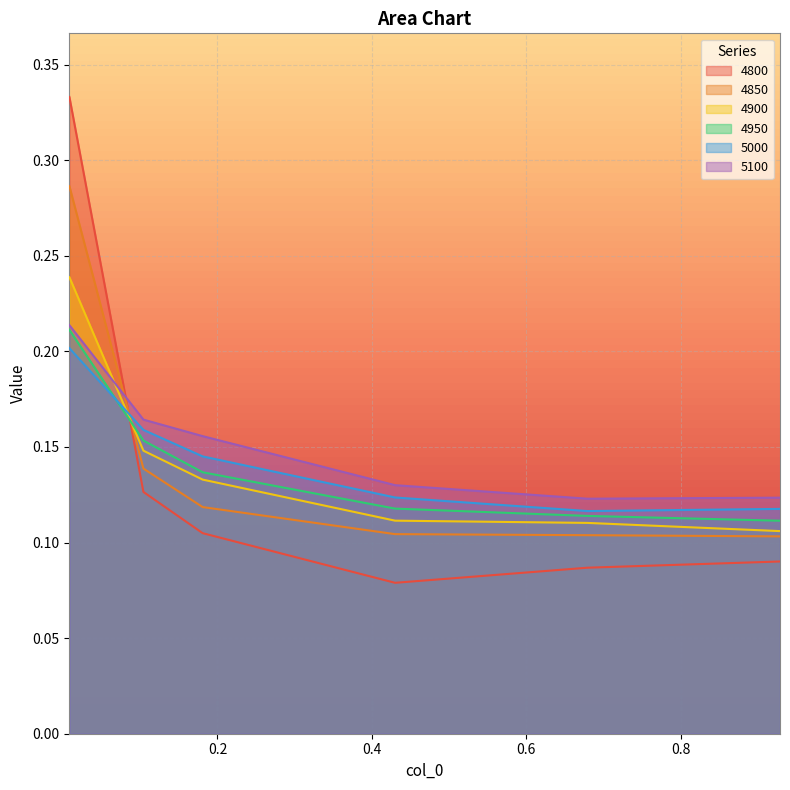

The 4950 series shows 0.3 at 0.1041095890410959. True or false?

False